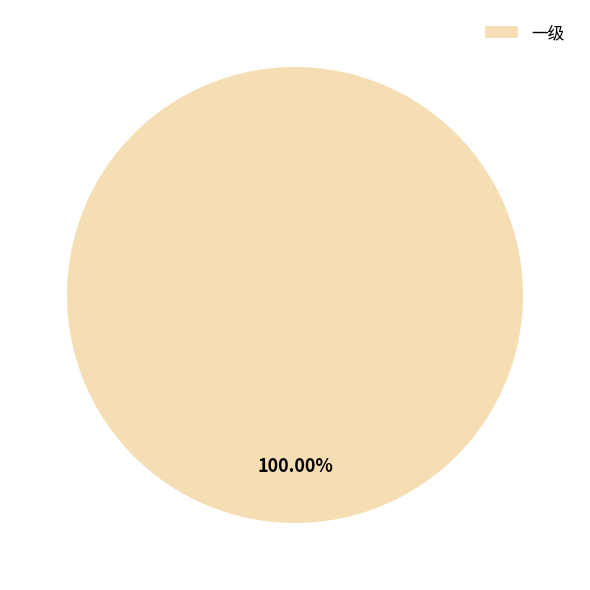

Does any single category account for the majority?

Yes